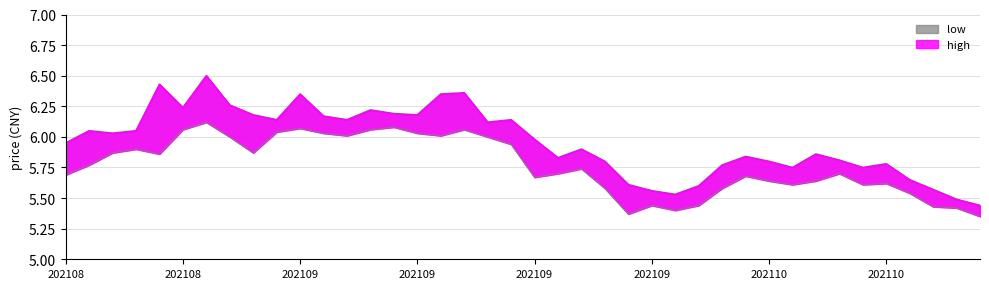

What is the lowest value of the high series?

5.4